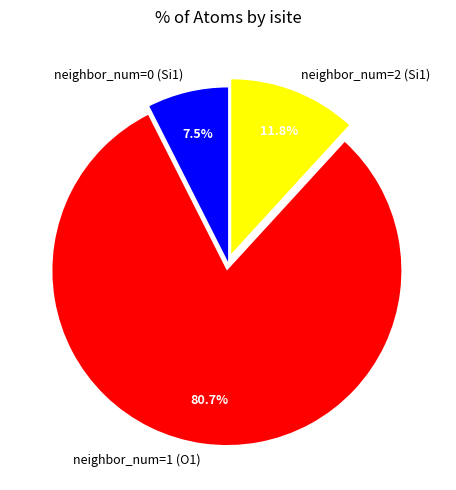

What is the largest slice in the pie chart?

neighbor_num=1 (O1)